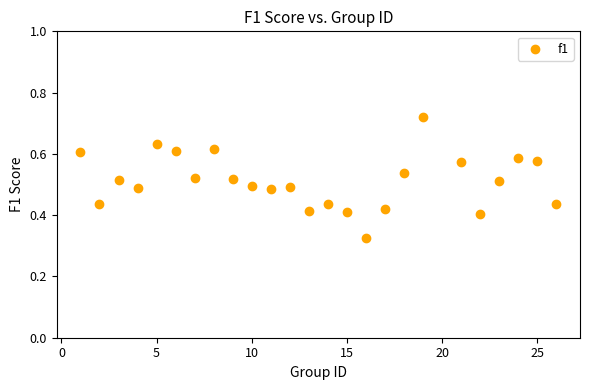

What is the range of X values (max minus min)?

25.0